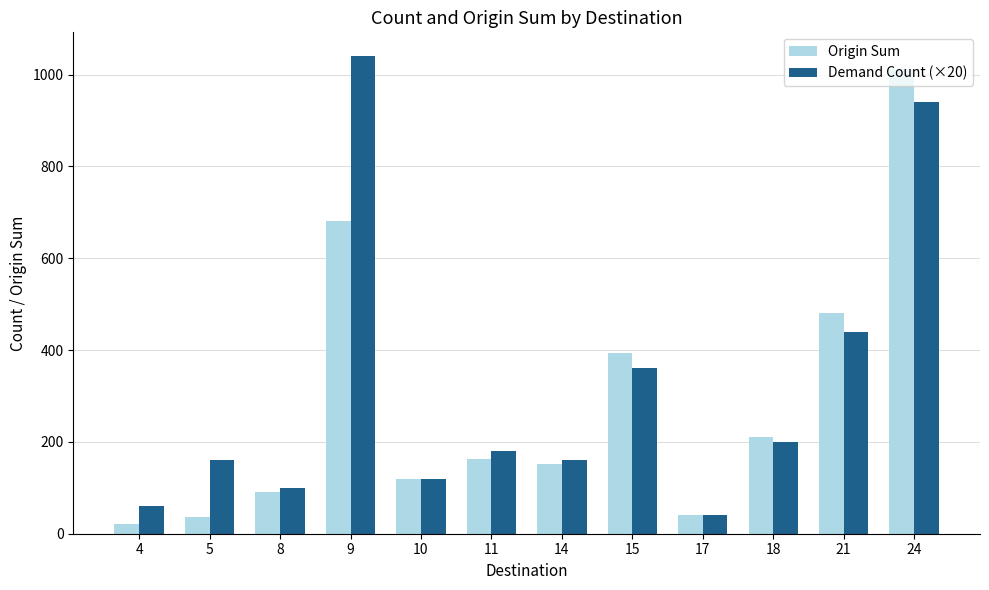

What is the average value of the Origin Sum series?

283